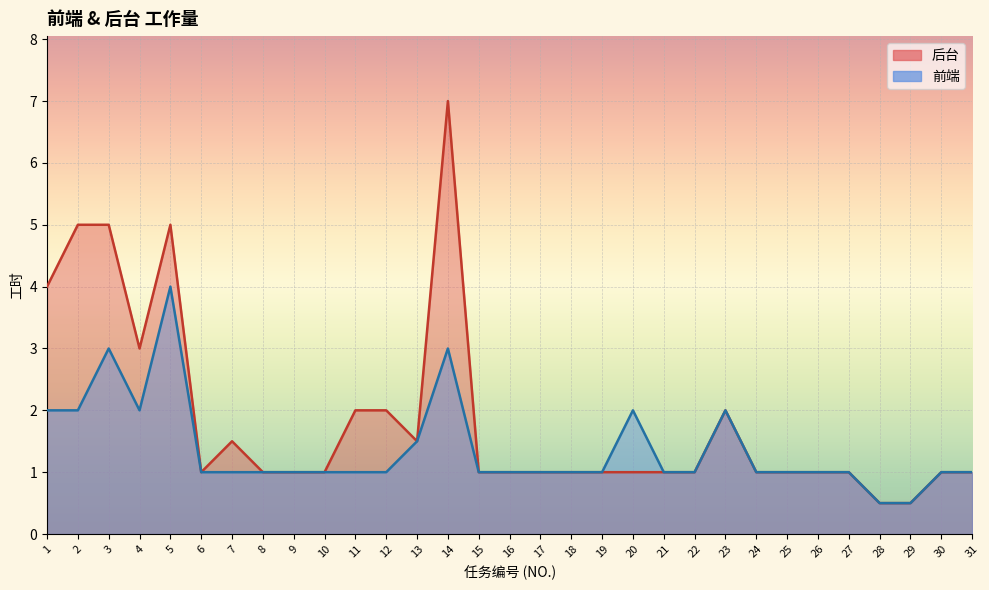

Which series has the widest spread of values?

后台